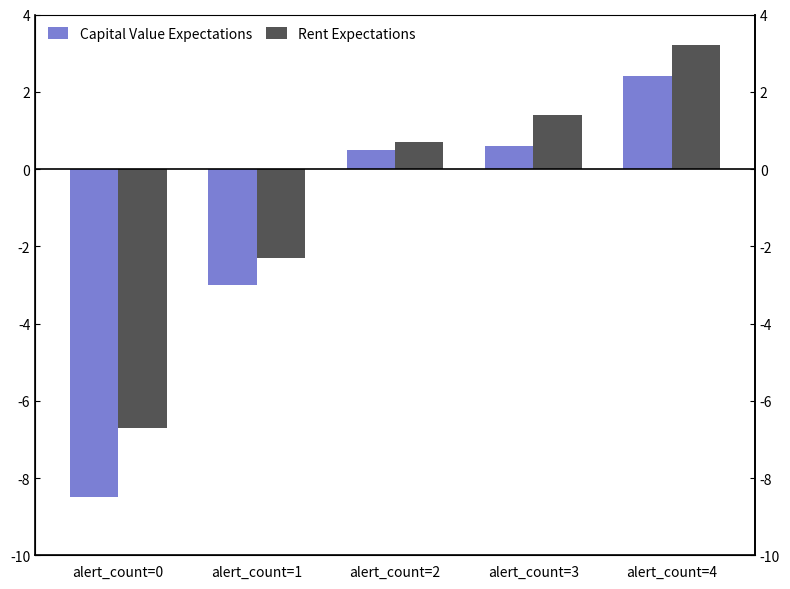

At which label is Rent Expectations closest to -1?

alert_count=1